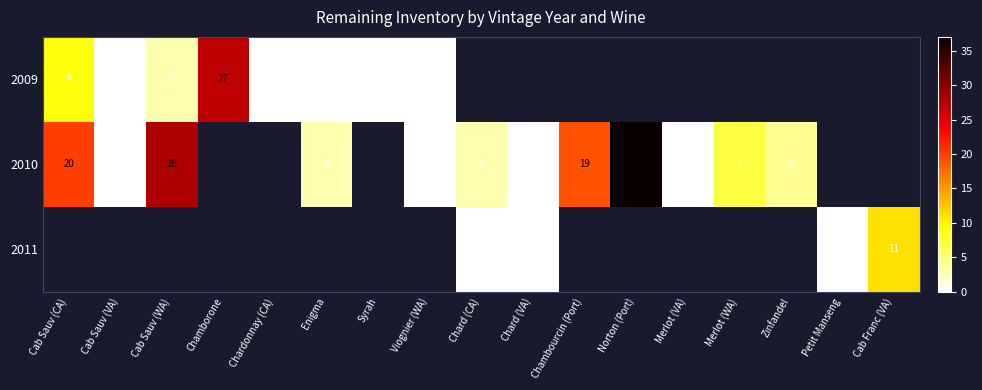

Is it true that 2010 equals 19 at Chambourcin (Port)?

True